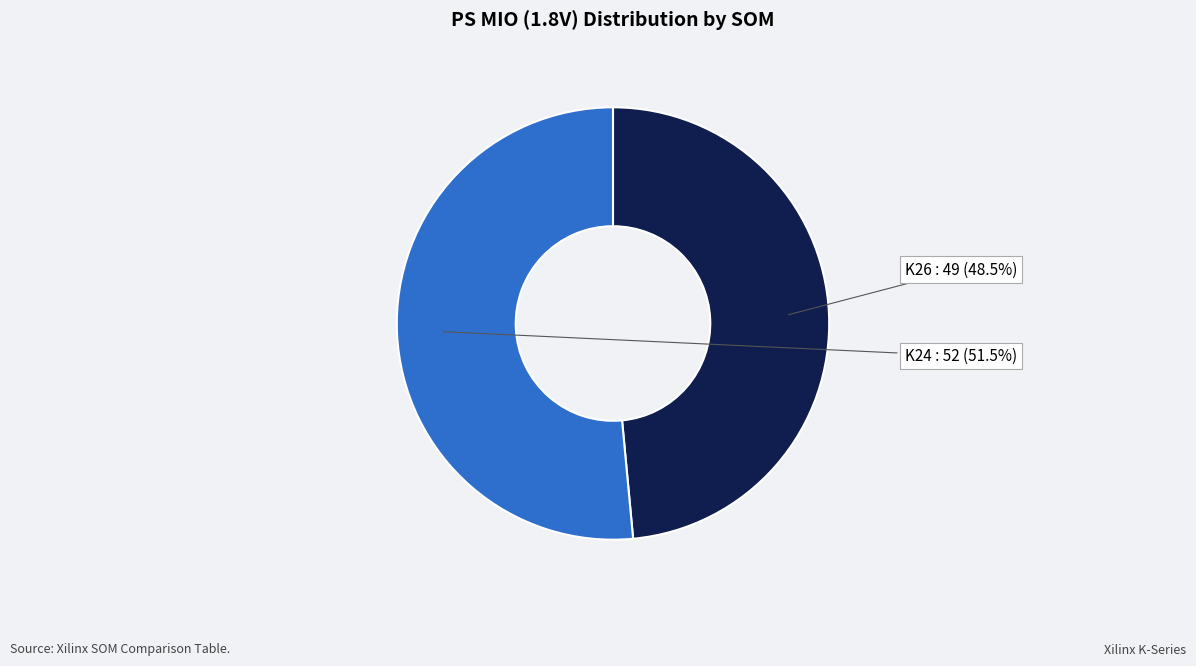

How many segments does this pie chart have?

2